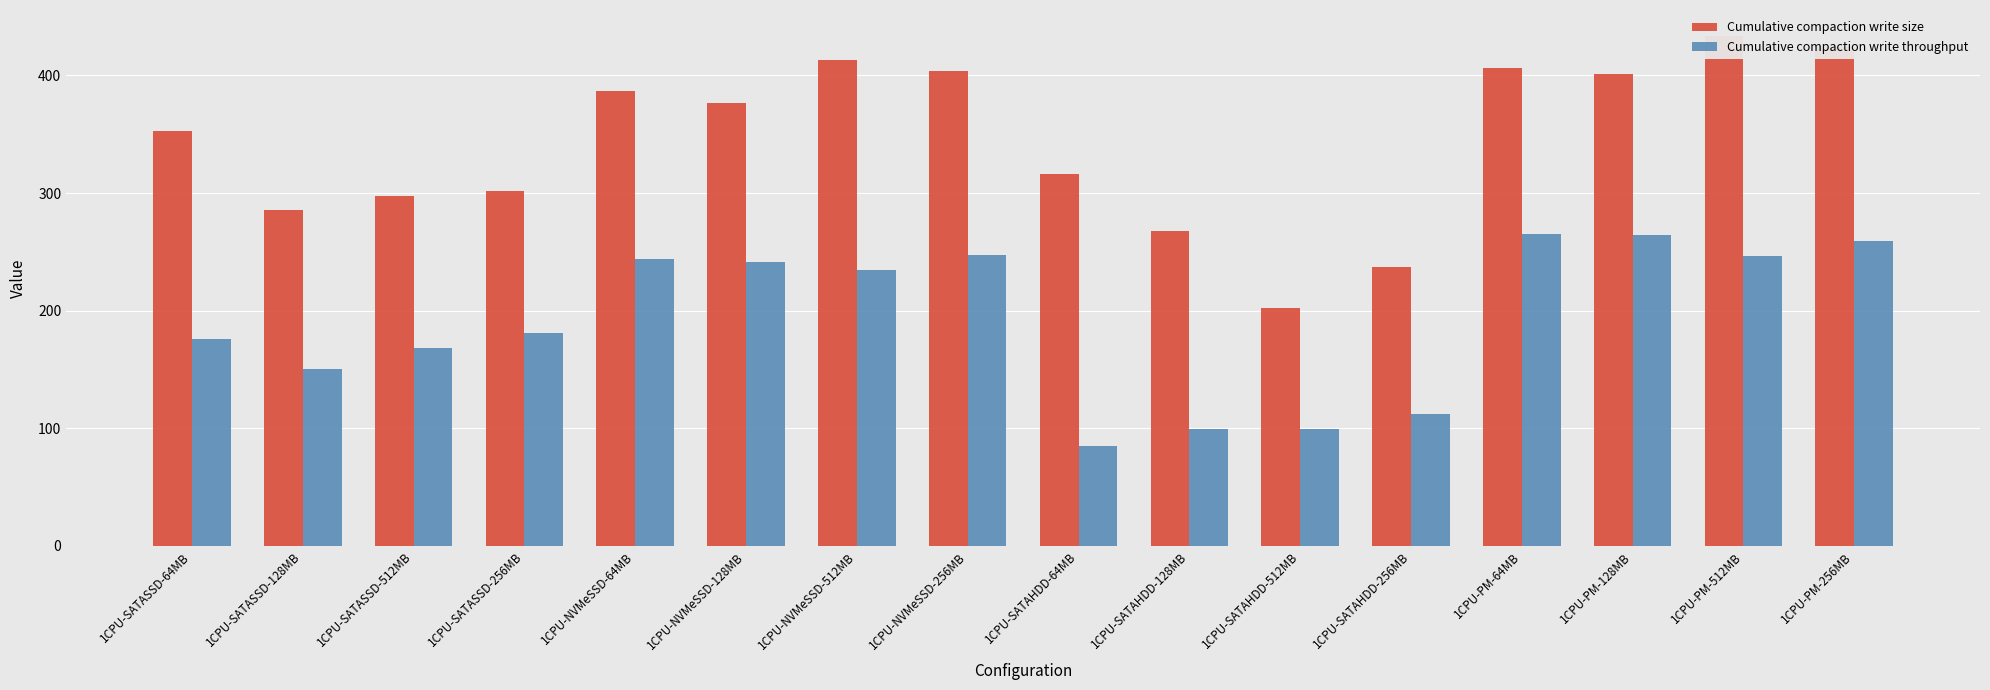

What is the average value of the Cumulative compaction write throughput series?

192.1